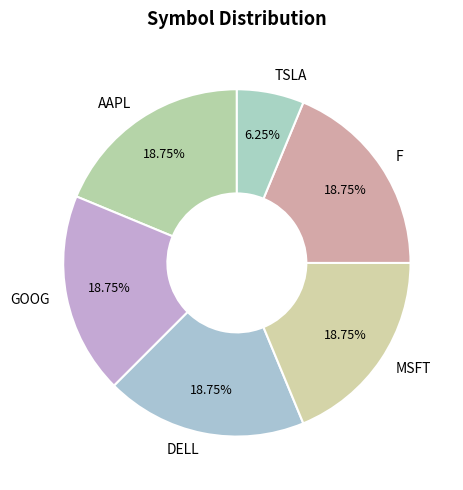

Approximately how many times larger is the value at DELL compared to MSFT?

1.0